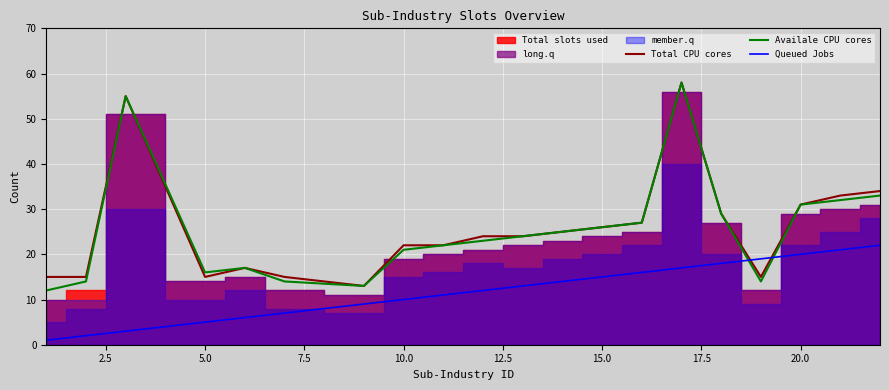

True or false: Total CPU cores and Queued Jobs cross at least once.

True